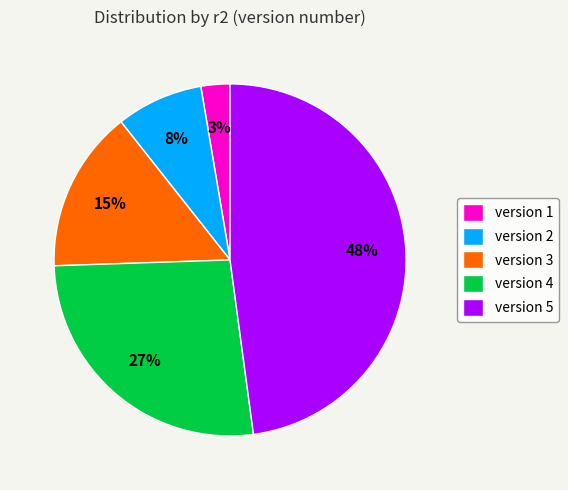

What is the largest slice in the pie chart?

version 5